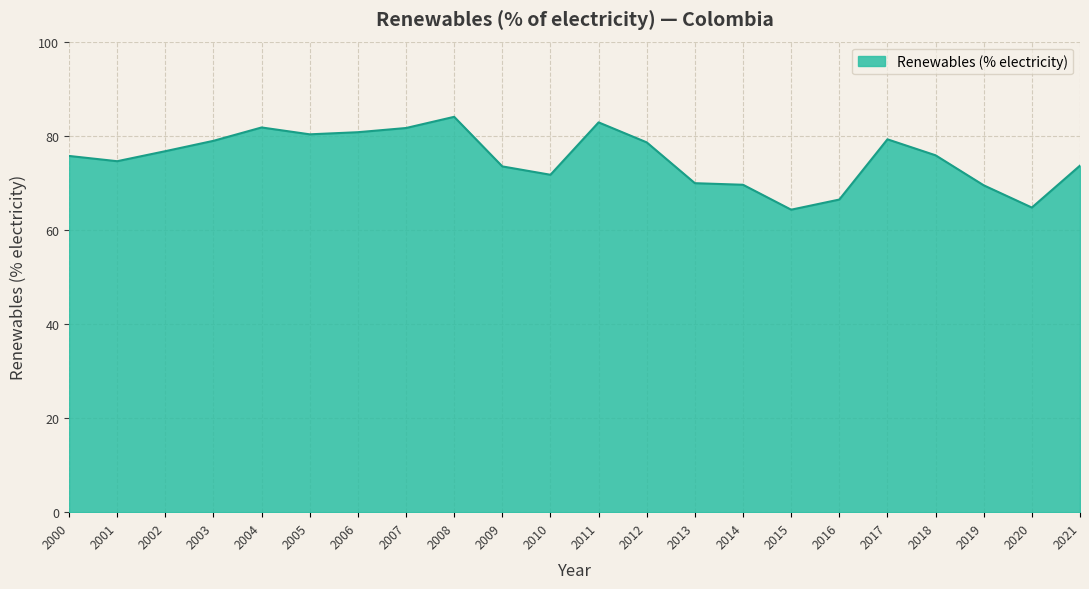

Between 2000 and 2011, which is larger?

2011